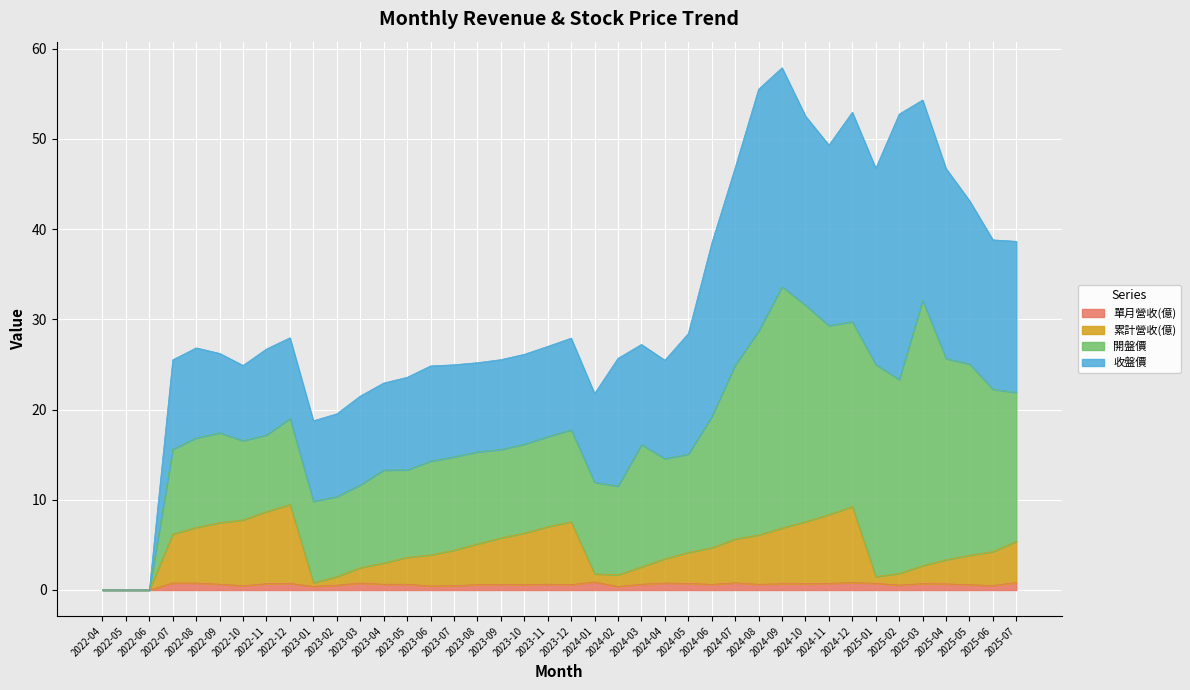

True or false: 累計營收(億) and 單月營收(億) cross at least once.

False